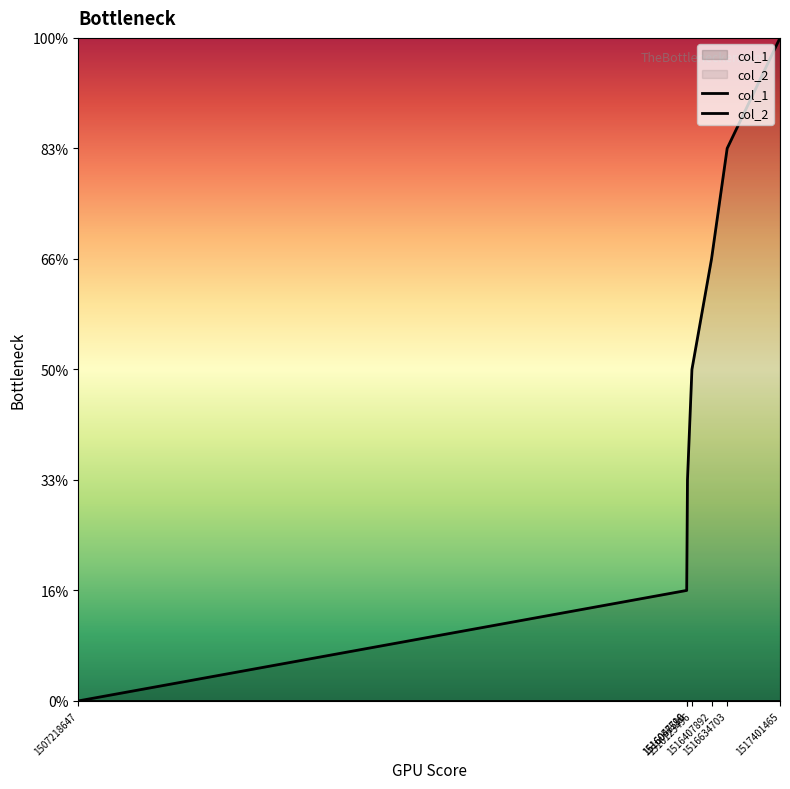

True or false: col_2 has more than 2 interior local peaks.

False